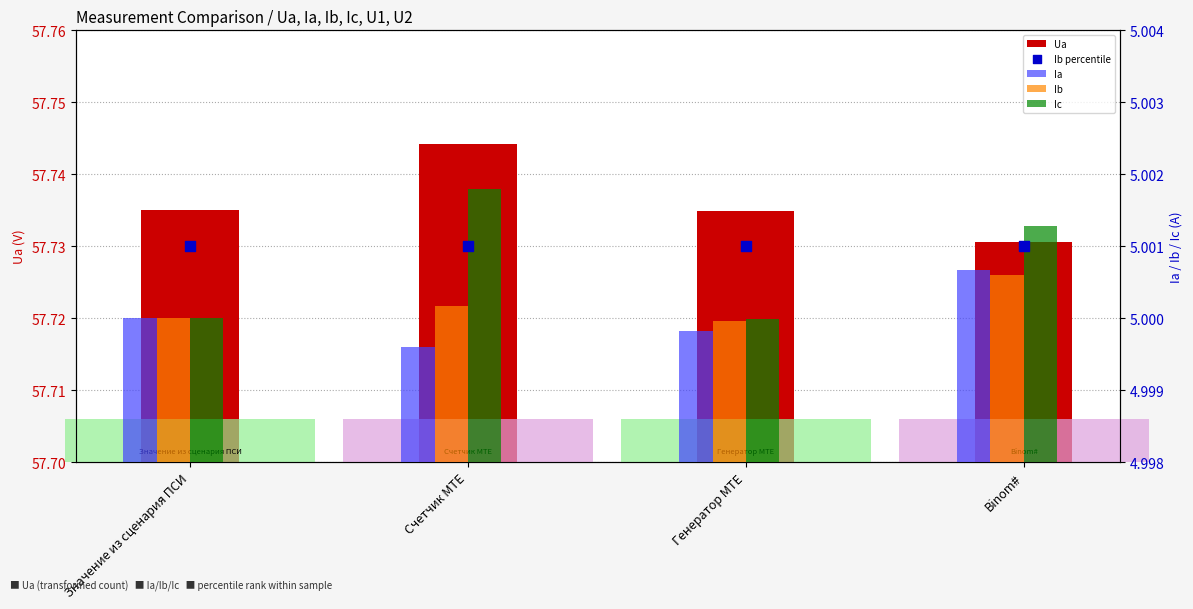

Which series has the largest total across all categories?

Ua